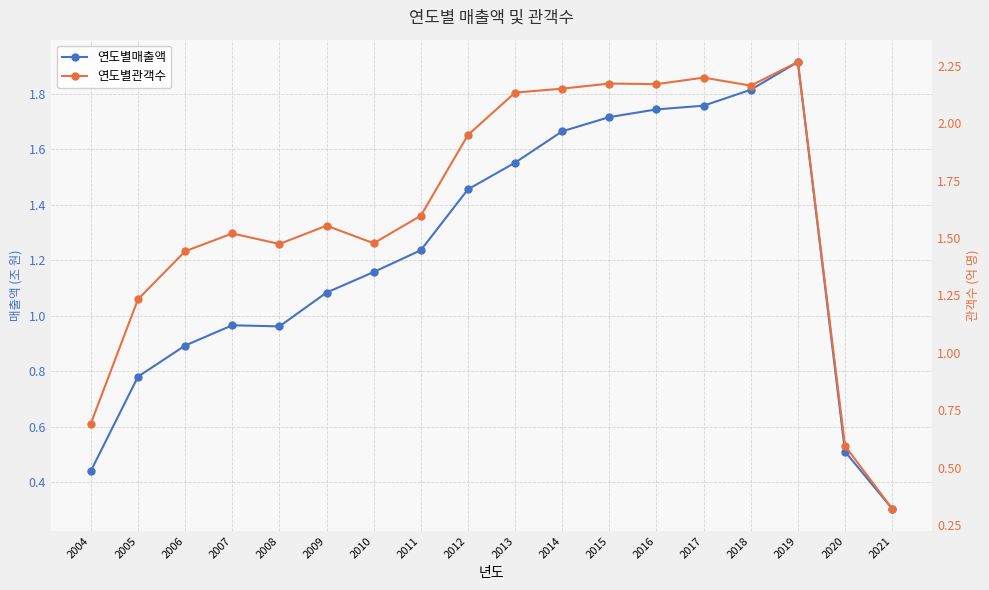

The 연도별관객수 series shows 0.7 at 2015. True or false?

False